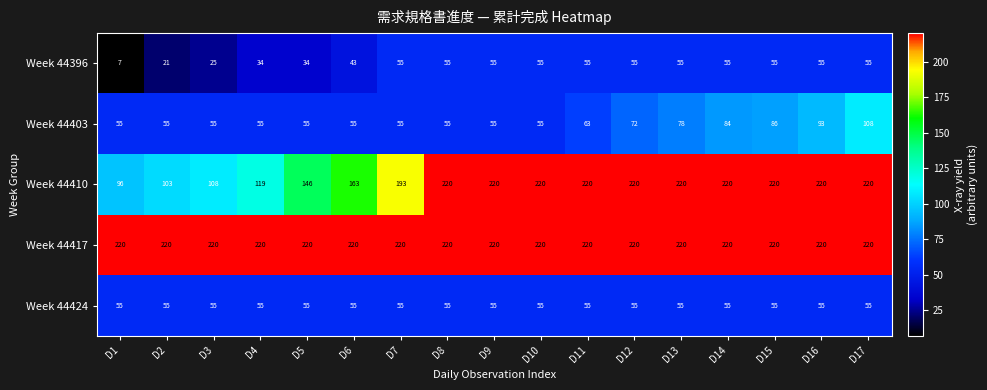

Is it true that Week 44396 equals 55 at D11?

True